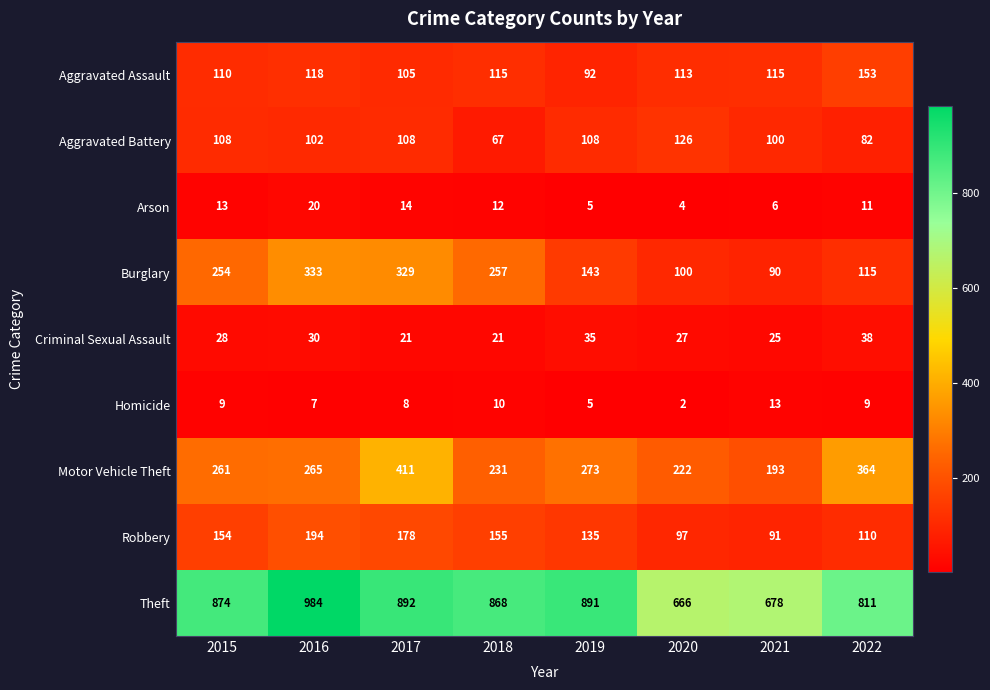

Read the Robbery value at 2019, to the nearest 10.

140